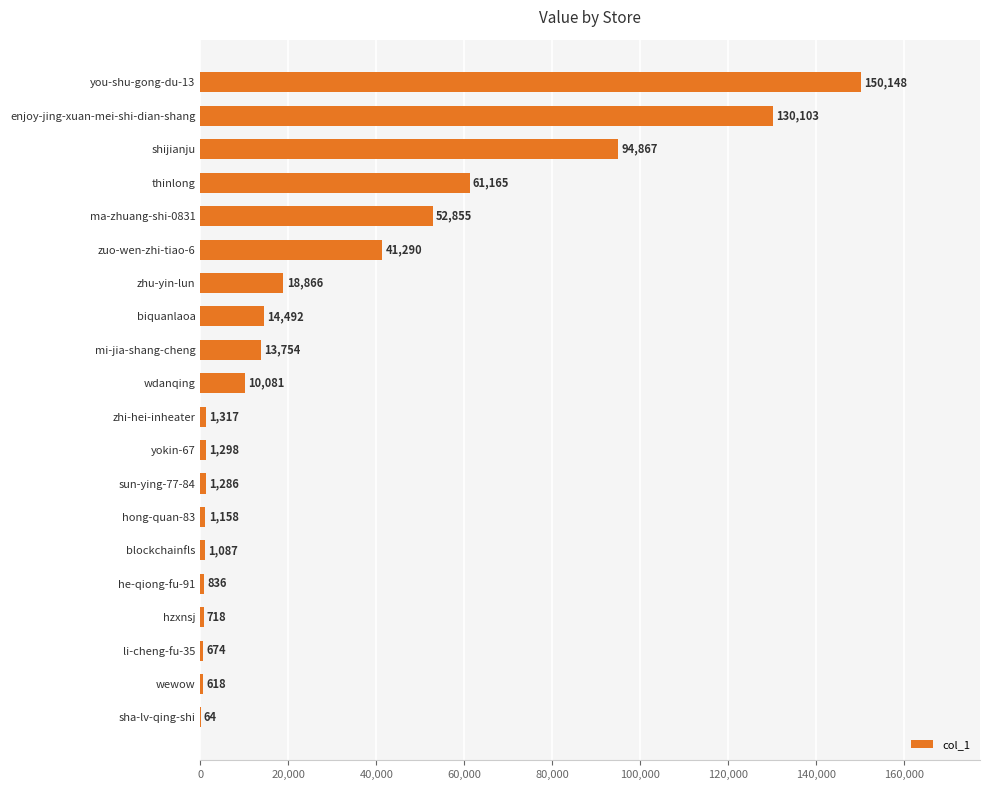

True or false: the data shows 24797 at zhu-yin-lun.

False